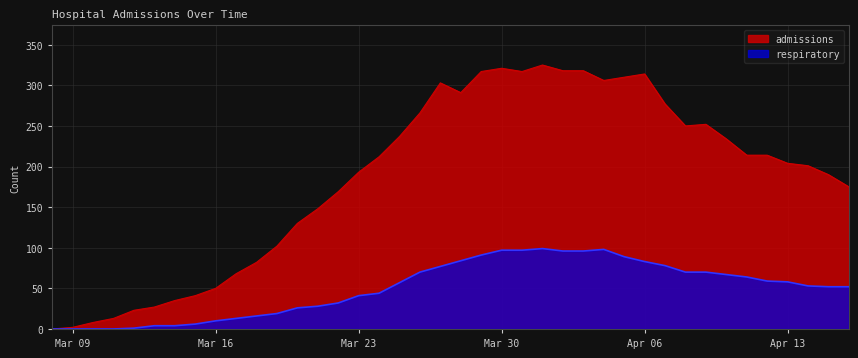

Which series has the largest range (max minus min)?

admissions